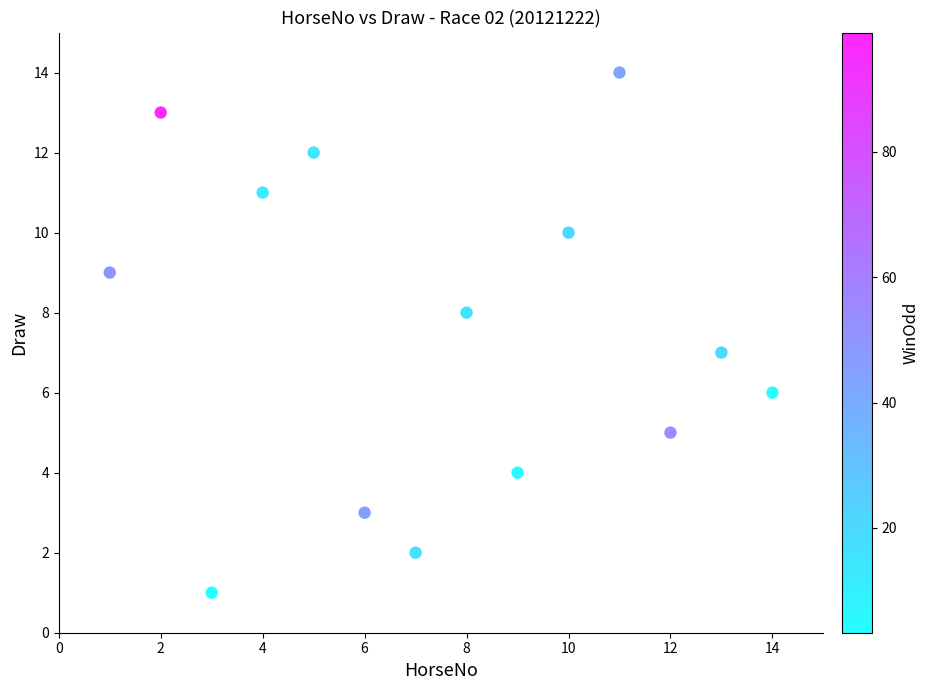

What is the range of X values (max minus min)?

13